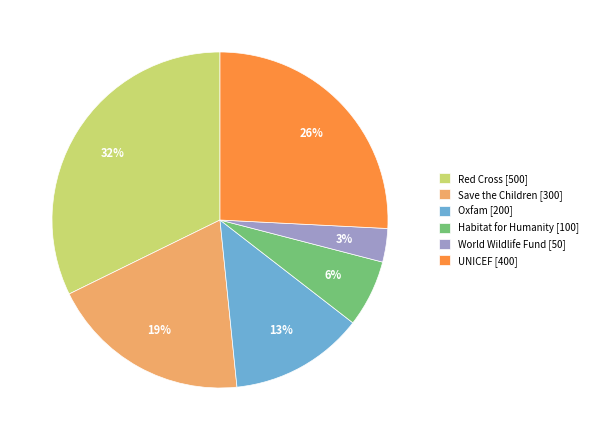

What percentage is the Save the Children slice, to the nearest percent?

19%